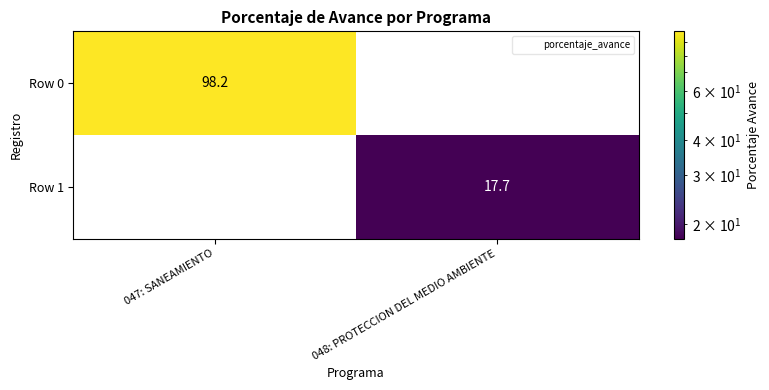

Which series changed the most between 047: SANEAMIENTO and 048: PROTECCION DEL MEDIO AMBIENTE?

Row 0